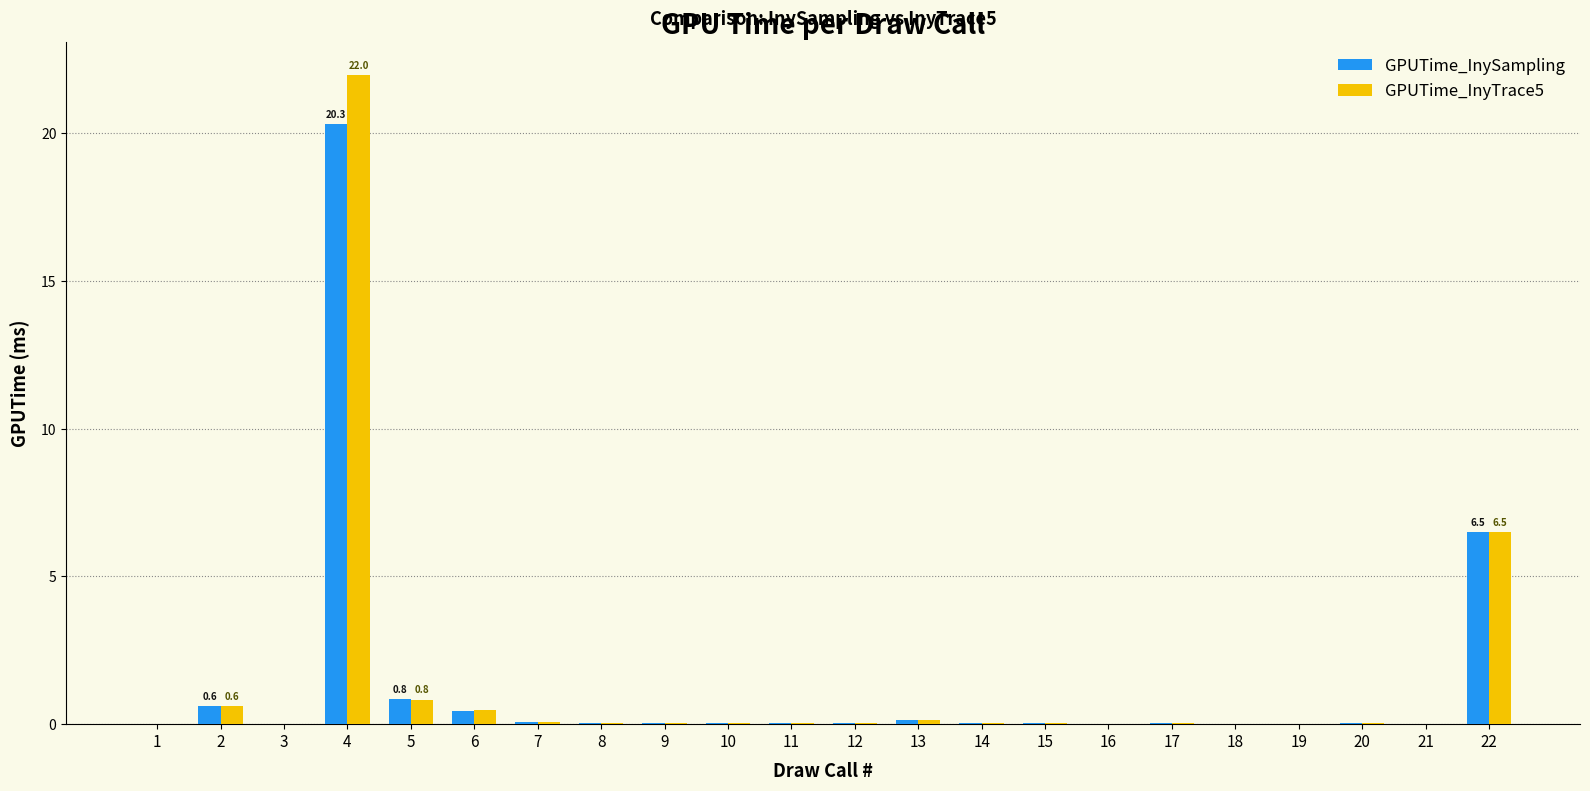

Read the GPUTime_InySampling value at 13.

0.1